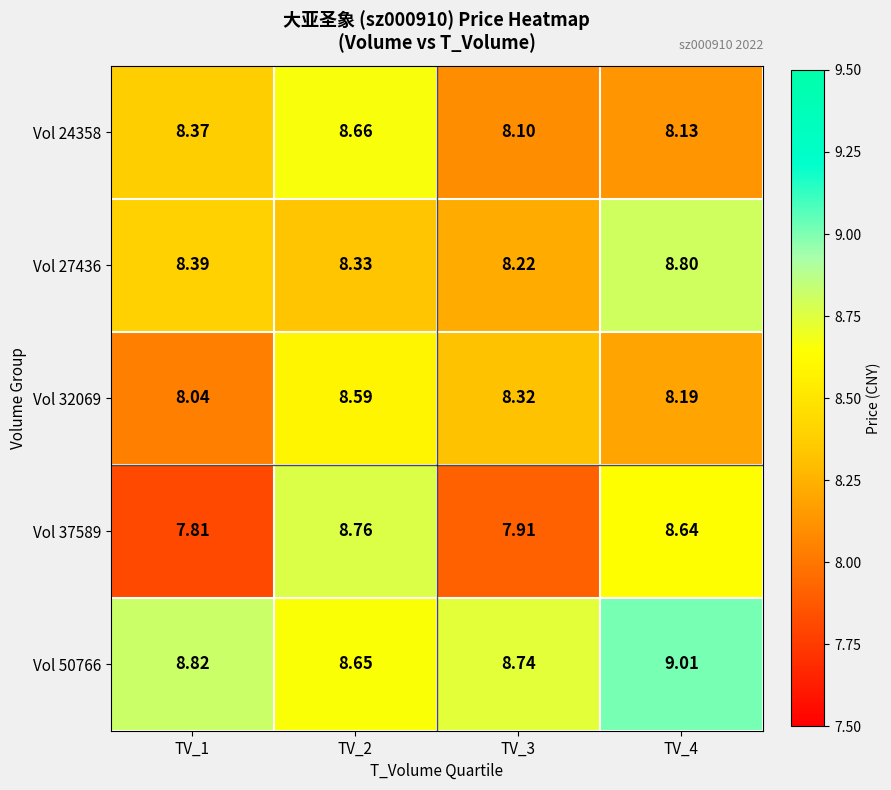

What is the spread (max minus min) of values at TV_3?

0.8